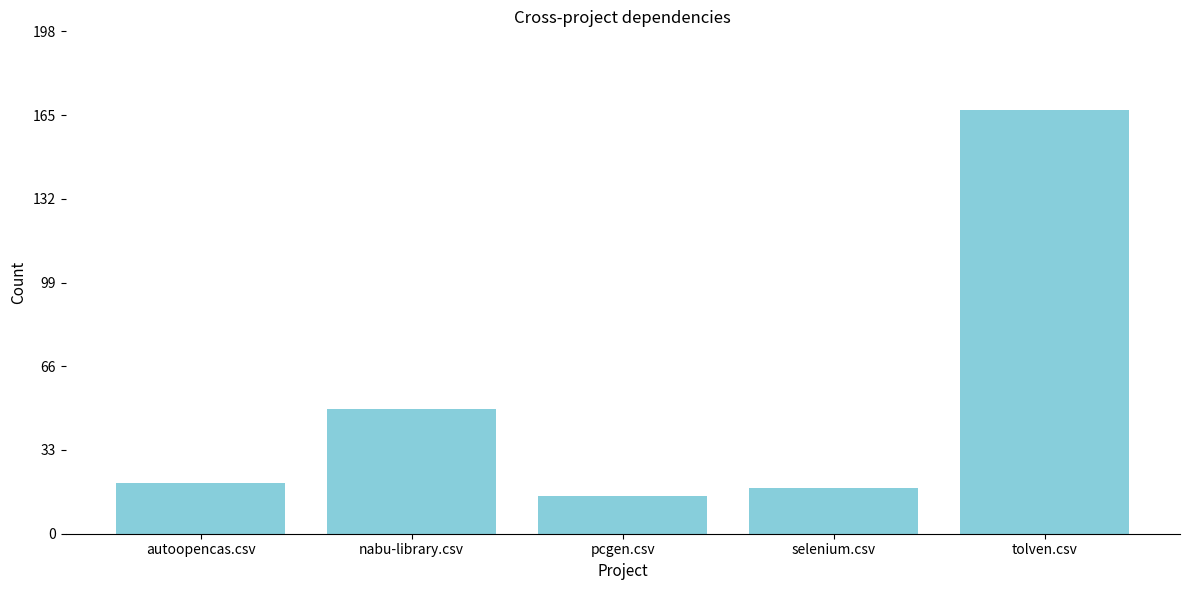

What is the change in value from nabu-library.csv to selenium.csv?

-31